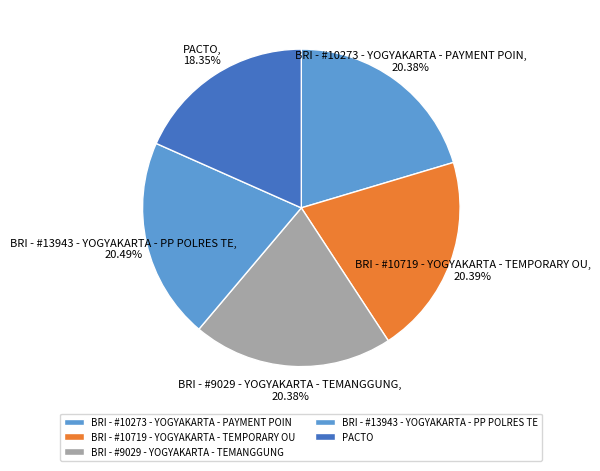

Between PACTO and BRI - #10273 - YOGYAKARTA - PAYMENT POIN, which is larger?

BRI - #10273 - YOGYAKARTA - PAYMENT POIN